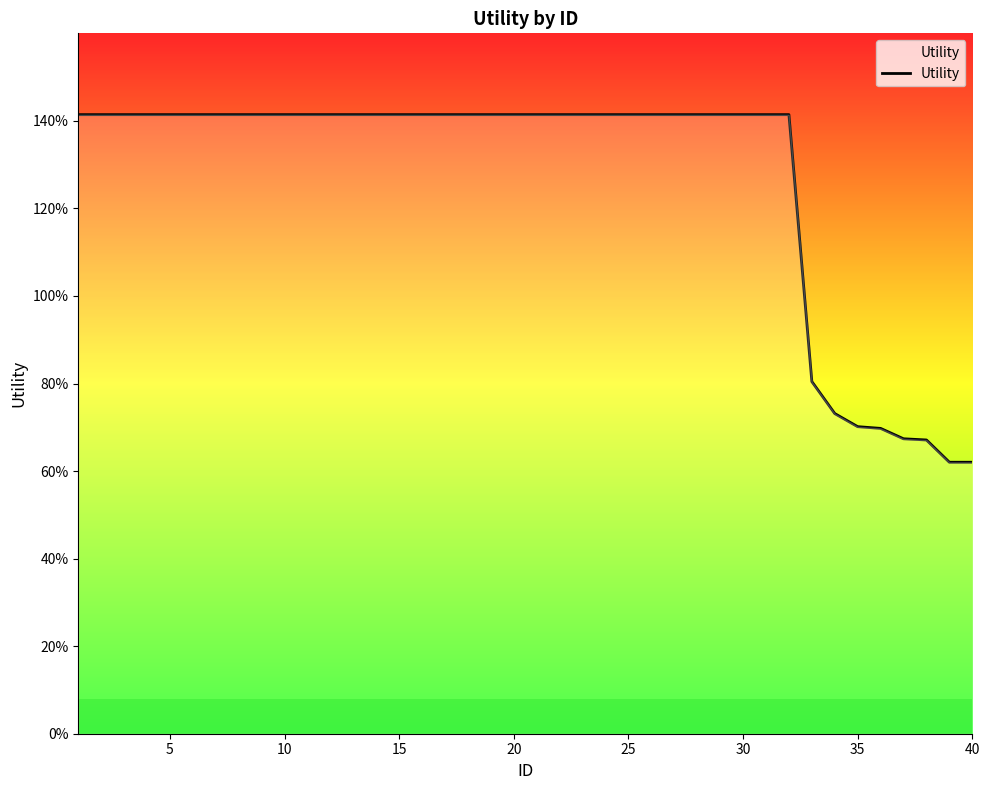

Is this an area chart (filled region under the line)?

Yes